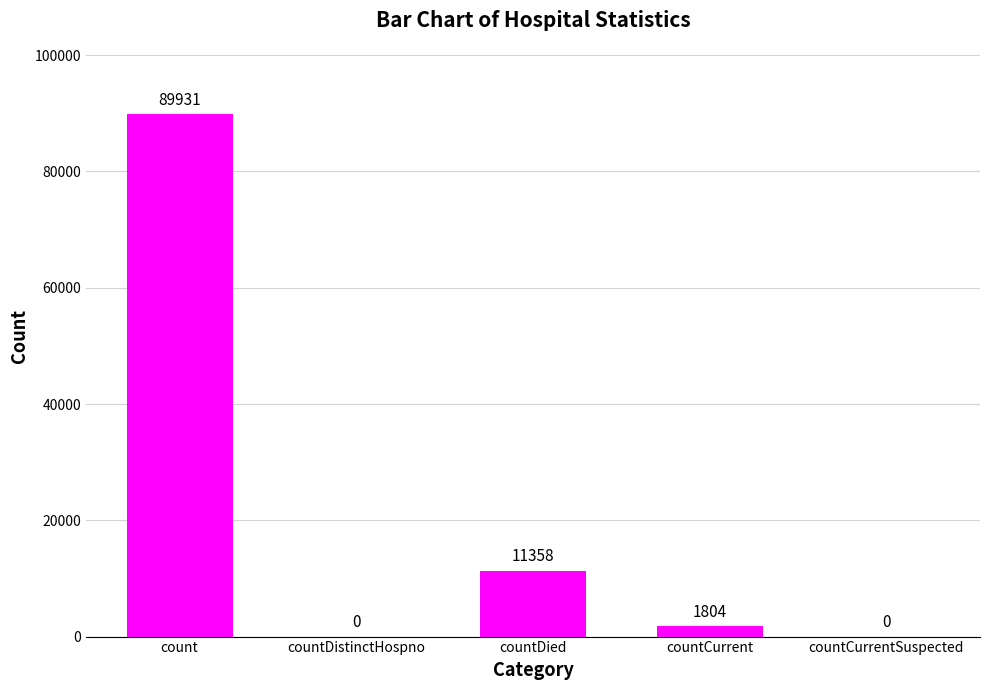

At which category does the chart reach its peak across all series?

count